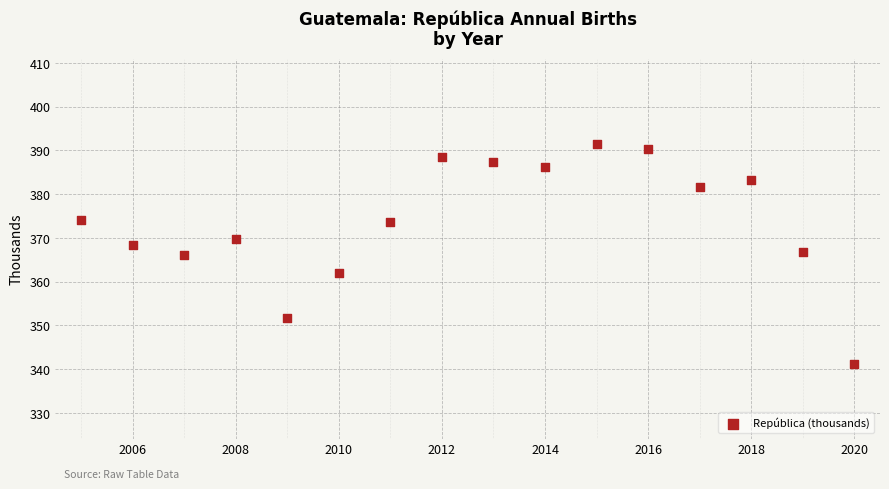

What is the range of X values (max minus min)?

15.0